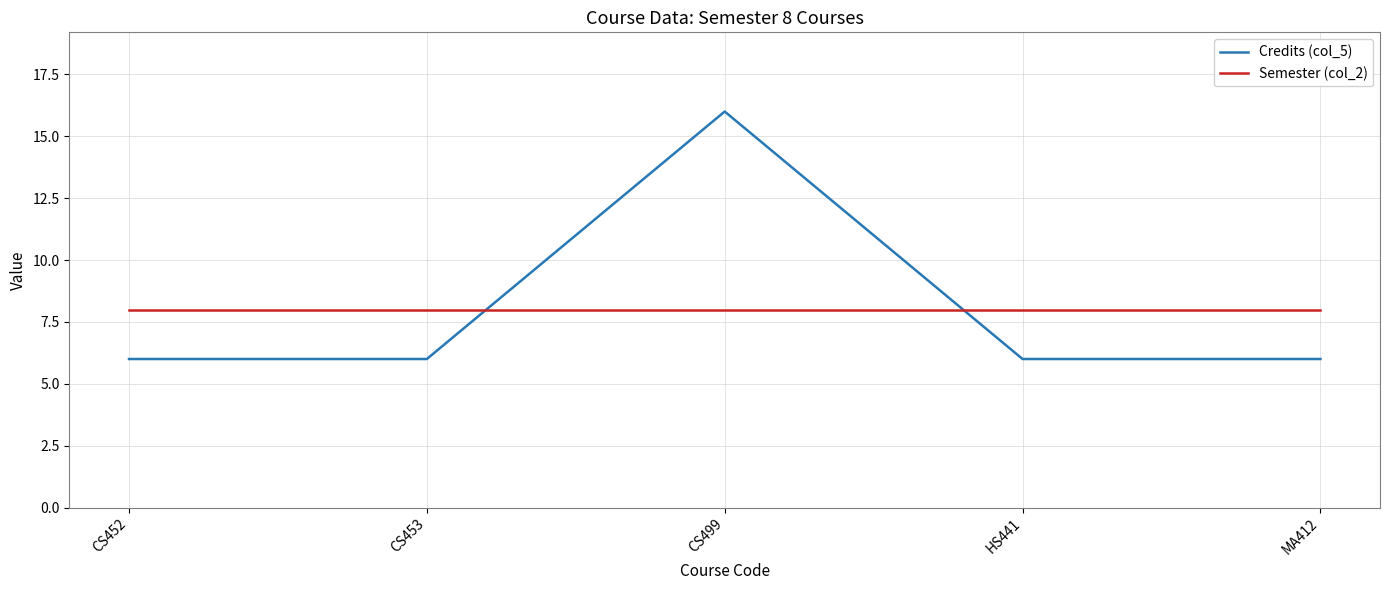

How many series are shown in this chart?

2